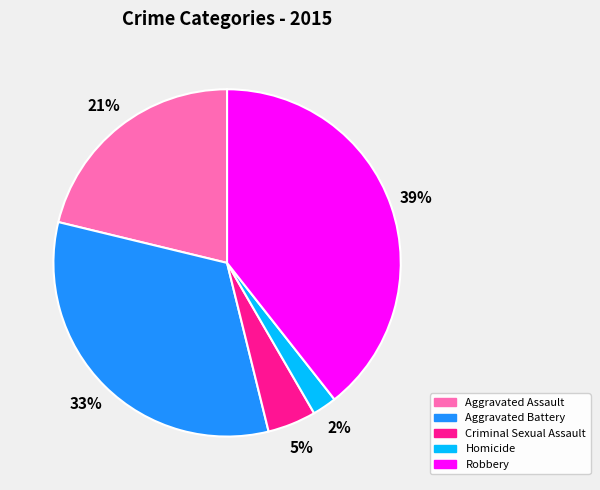

Combined, do Homicide and Criminal Sexual Assault account for over 50%?

No